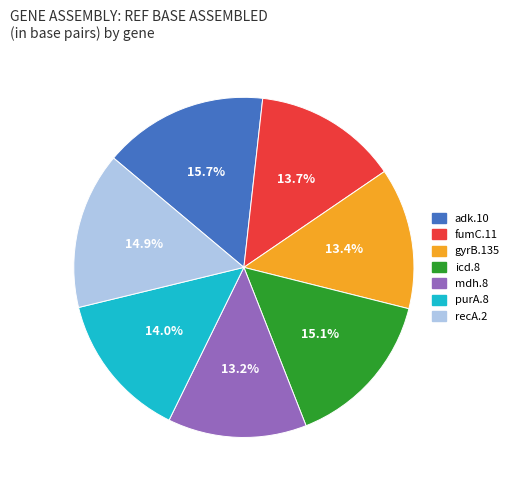

Approximately how many times larger is the value at recA.2 compared to gyrB.135?

1.1